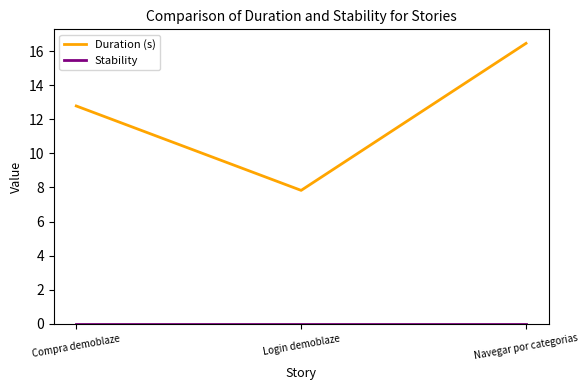

Between Compra demoblaze and Navegar por categorias, which series saw the biggest shift?

Duration (s)